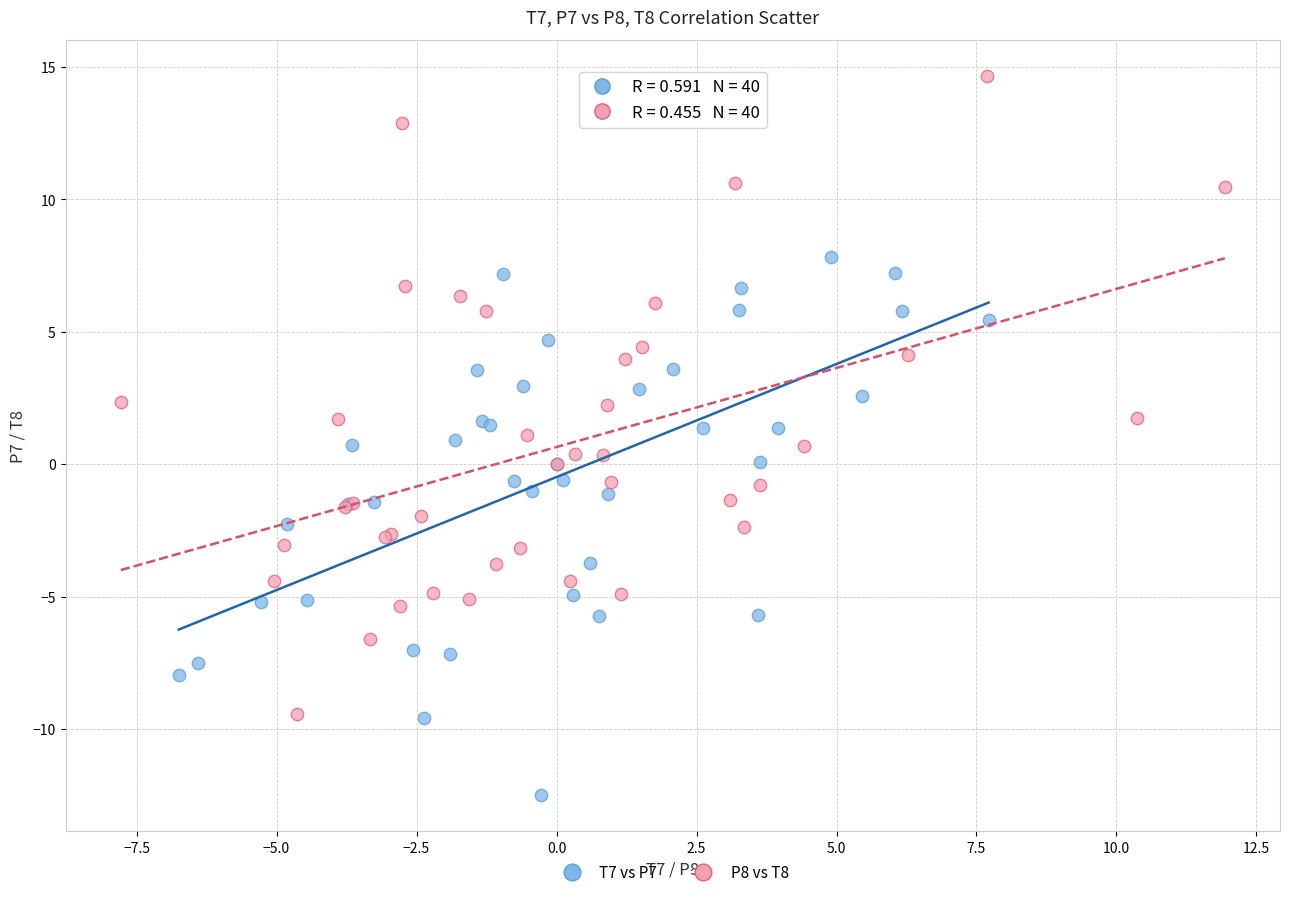

Which series contains the lowest Y value?

T7 vs P7